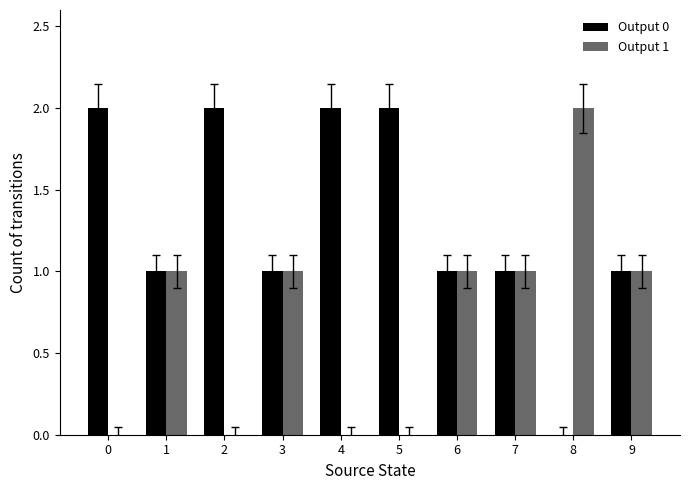

The Output 1 series shows -1 at 2. True or false?

False